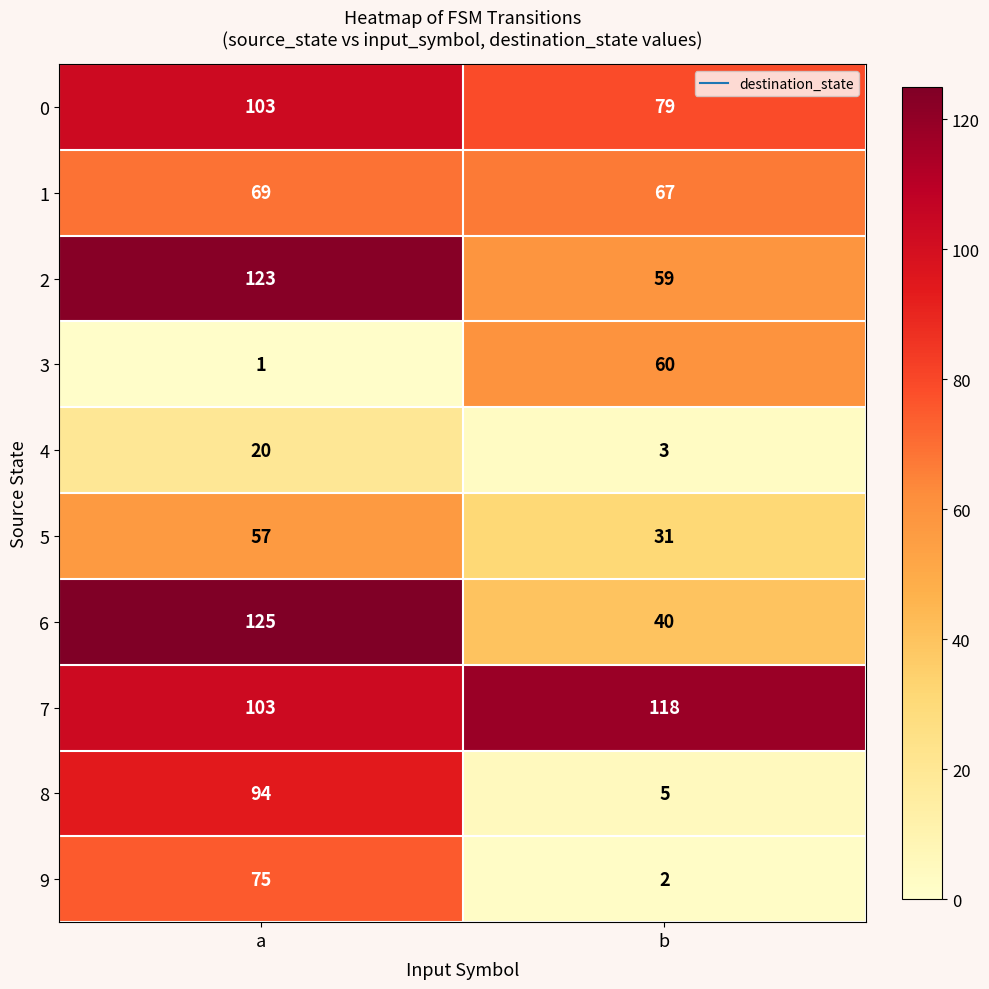

Reading left to right, extract all data points from this chart.

0: a=103	b=79
1: a=69	b=67
2: a=123	b=59
3: a=1	b=60
4: a=20	b=3
5: a=57	b=31
6: a=125	b=40
7: a=103	b=118
8: a=94	b=5
9: a=75	b=2